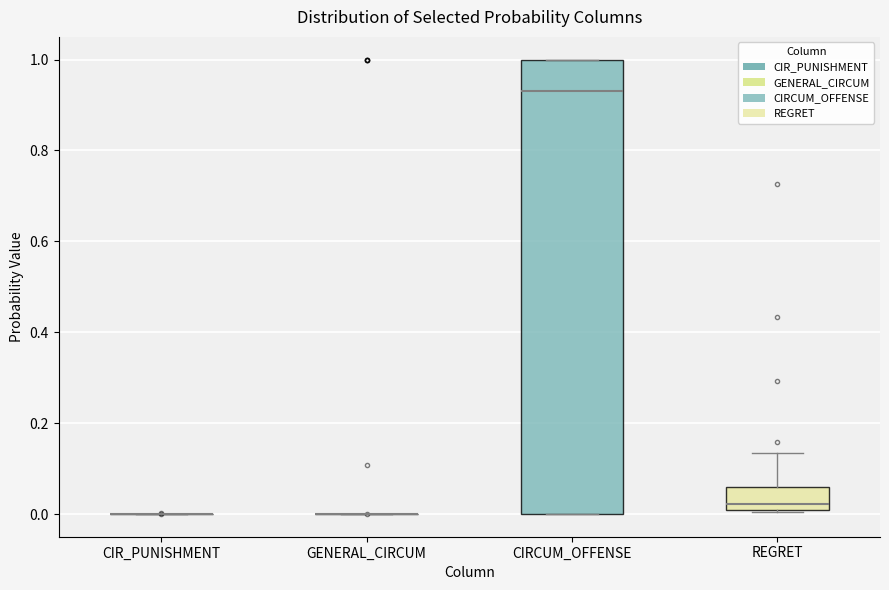

Comparing the boxes themselves (not the whiskers), which one is the tallest?

CIRCUM_OFFENSE